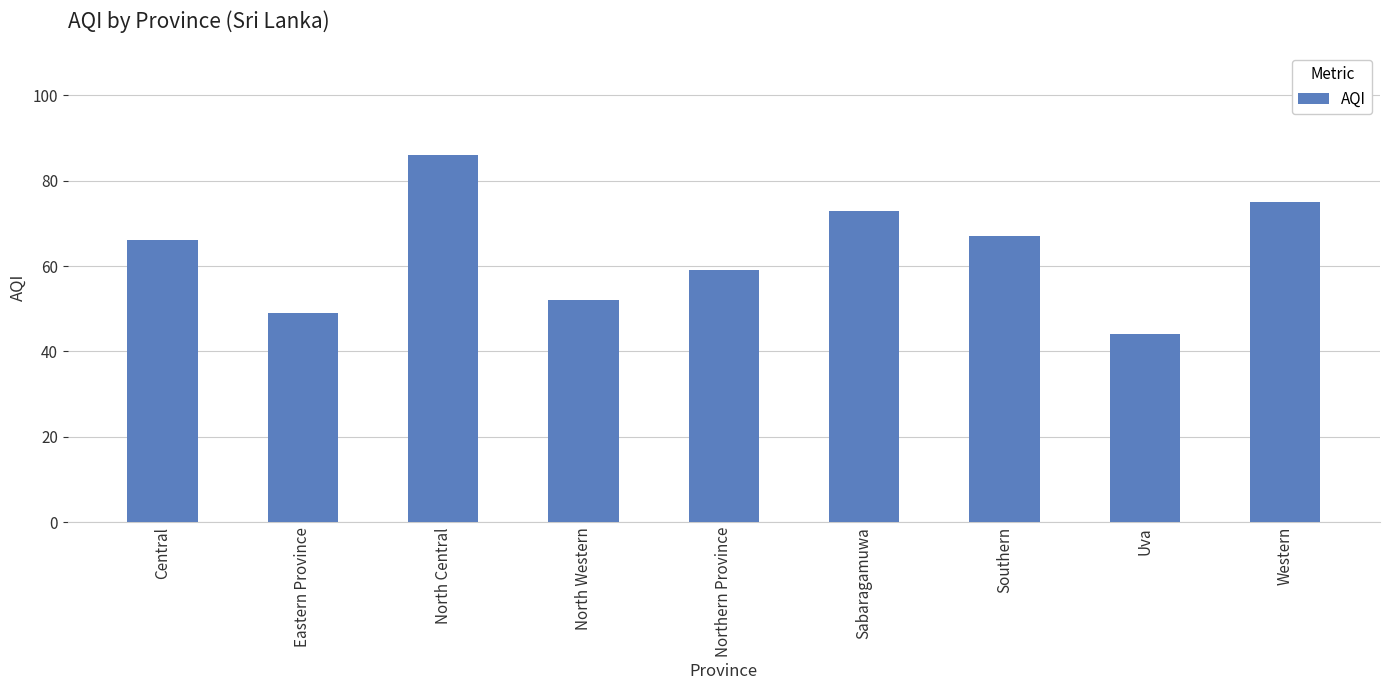

Reading left to right, what are all the values shown in this chart?

66	49	86	52	59	73	67	44	75